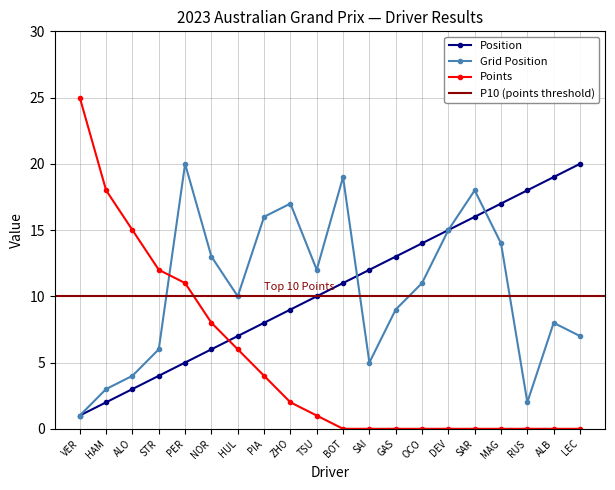

Is it true that Points equals 1 at TSU?

True